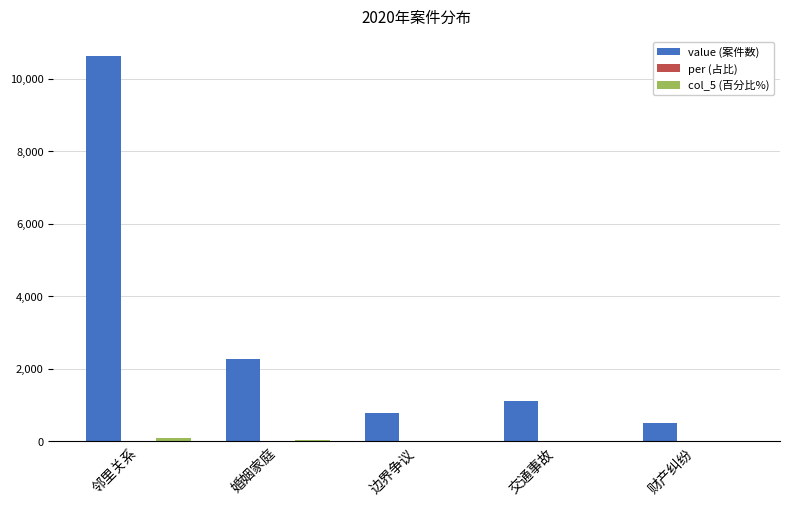

Where is value (案件数) nearest to the value 5568?

婚姻家庭